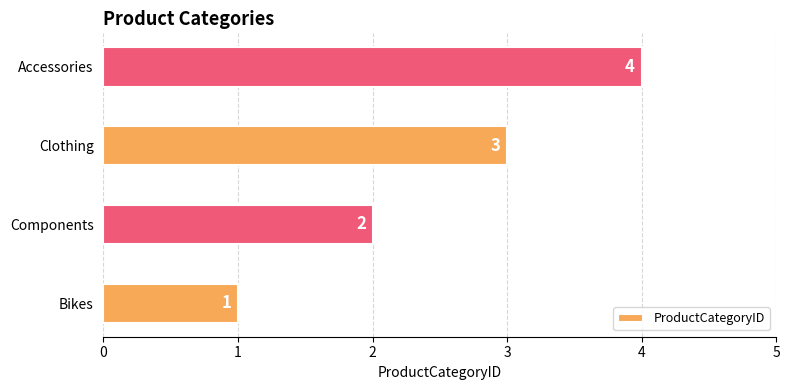

What is the difference between the maximum and minimum values?

3